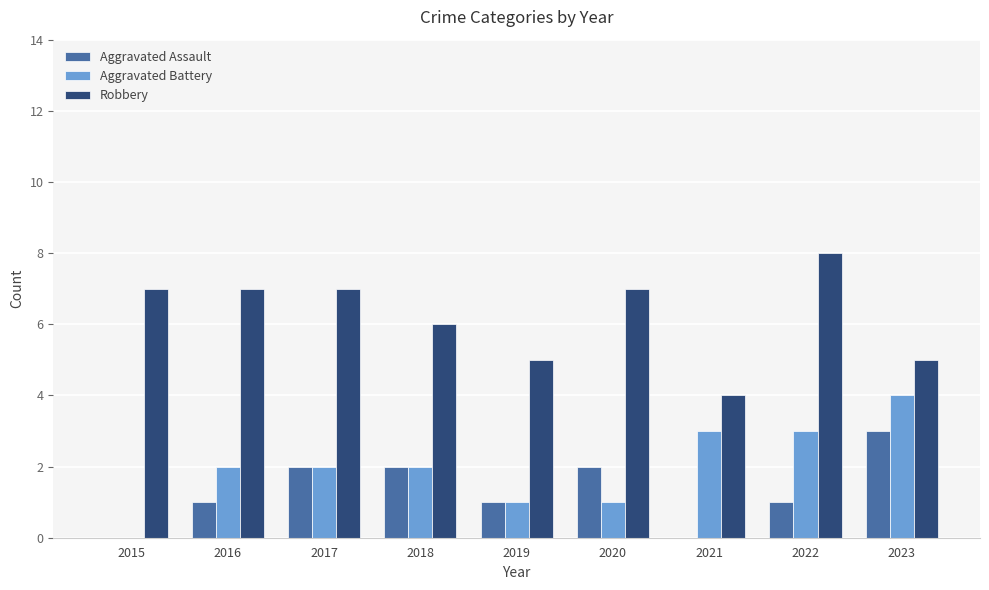

Is the value of Robbery at 2018 greater than the value of Aggravated Battery at 2019?

Yes